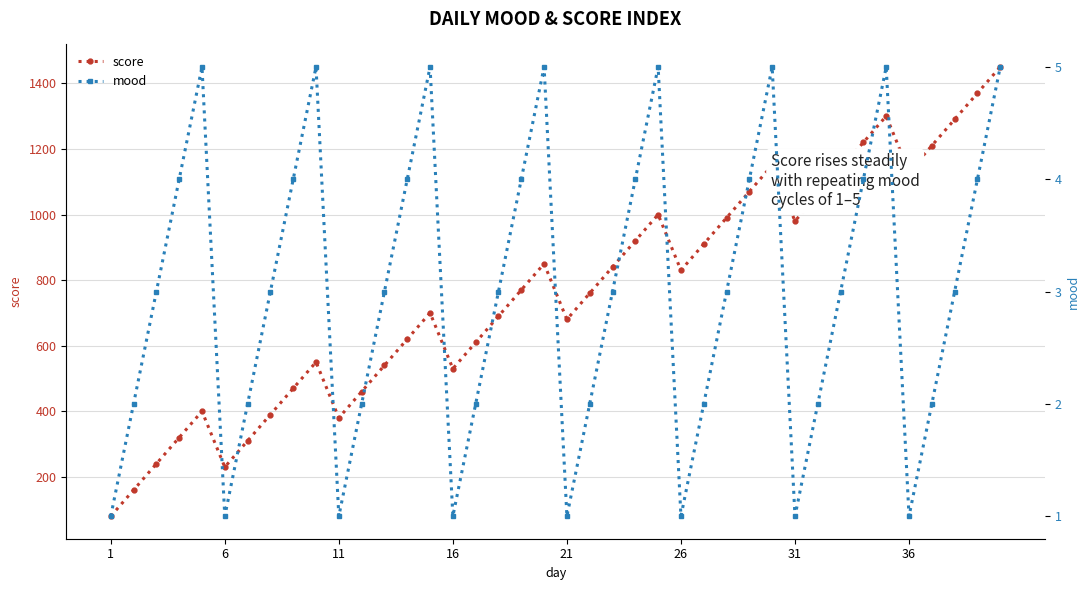

Where is the first local minimum for score?

6